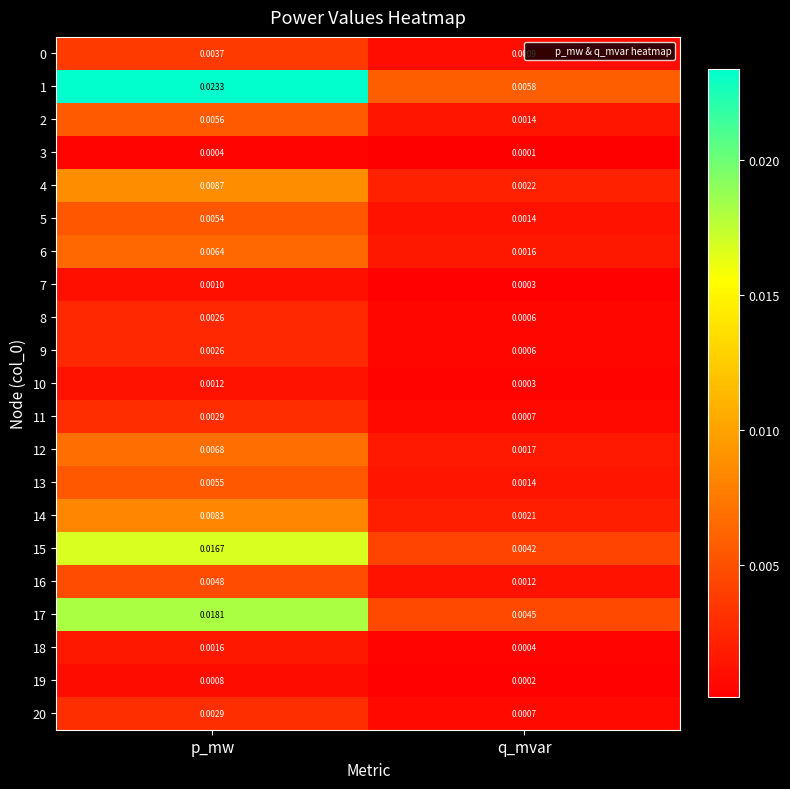

At which category is the sum across all series the highest?

p_mw